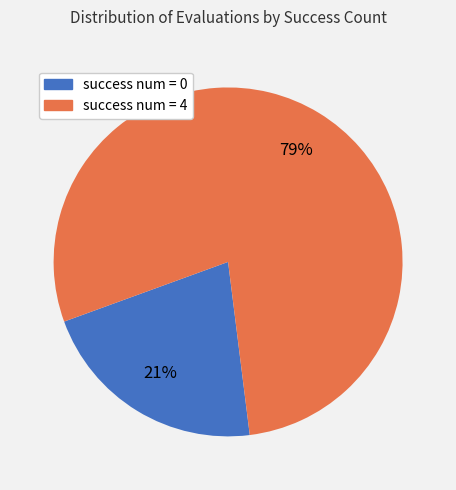

Is the sum of success num = 0 and success num = 4 greater than half?

Yes